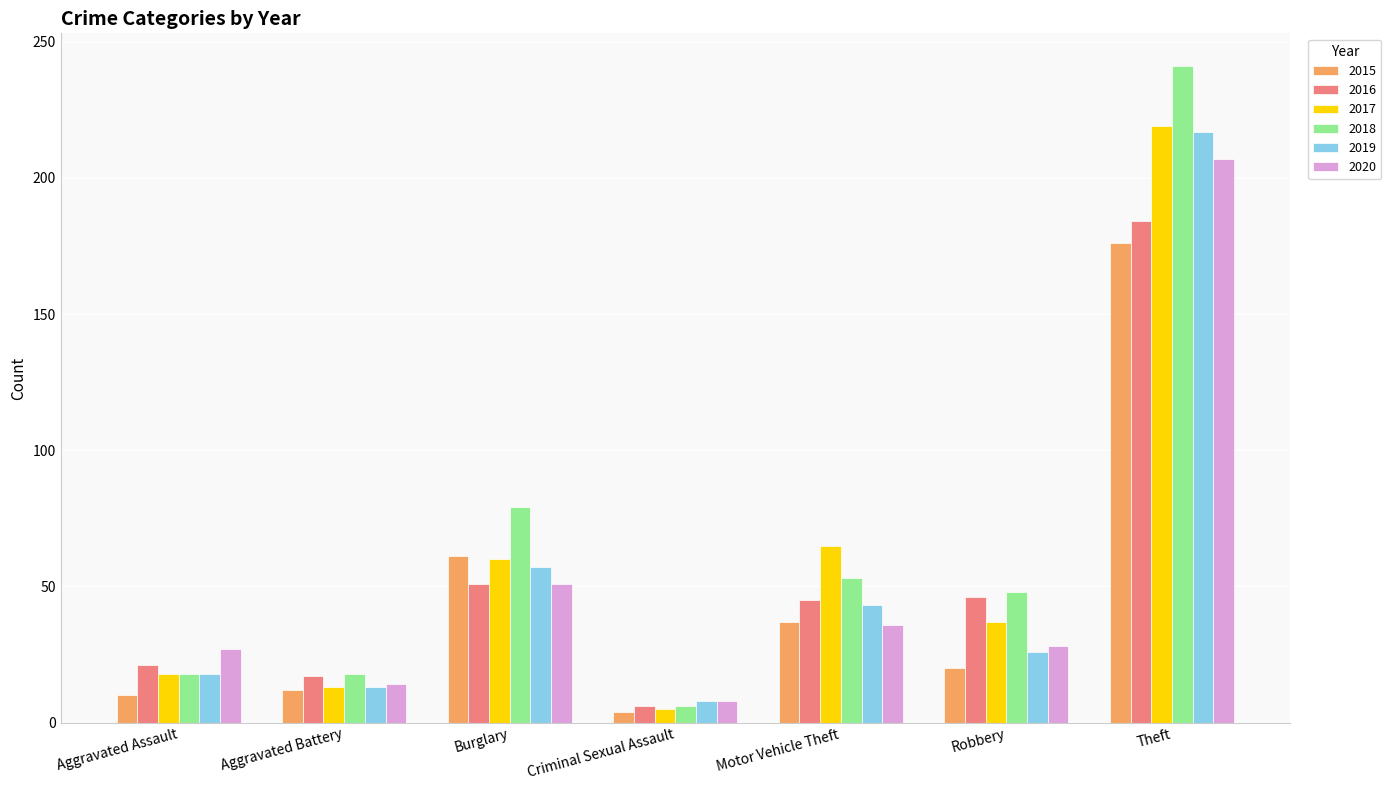

The 2015 series shows 20 at Robbery. True or false?

True